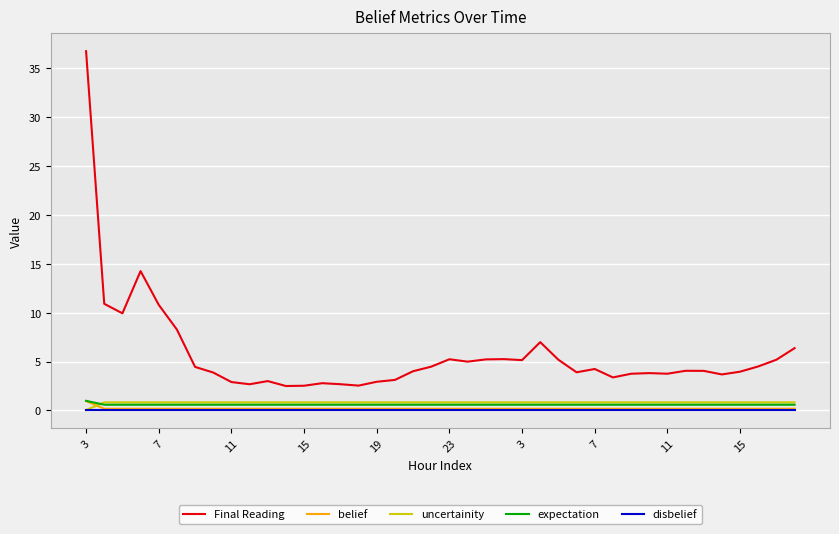

True or false: Final Reading and disbelief cross at least once.

False